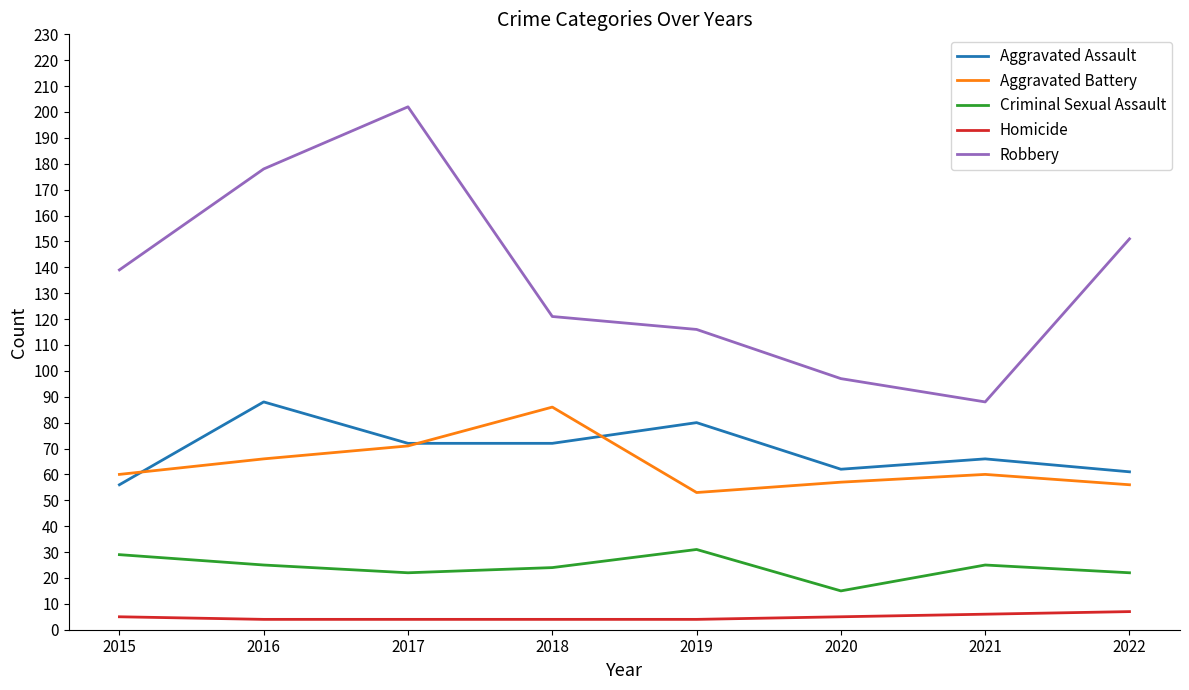

List the series in order of their peak value, highest first.

Robbery, Aggravated Assault, Aggravated Battery, Criminal Sexual Assault, Homicide